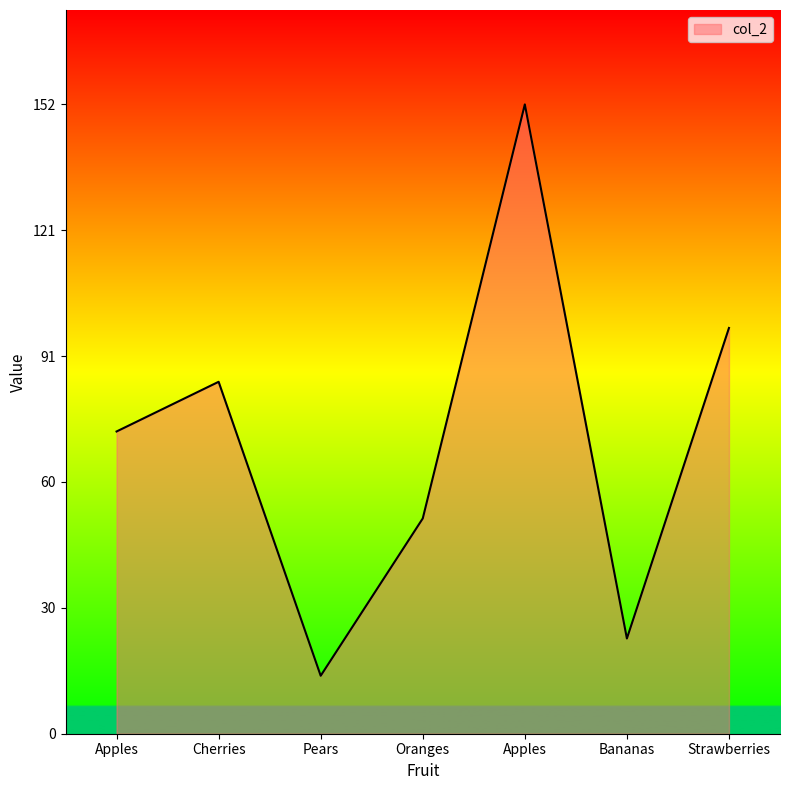

Rank the categories by value from lowest to highest.

Pears, Bananas, Oranges, Apples, Cherries, Strawberries, Apples